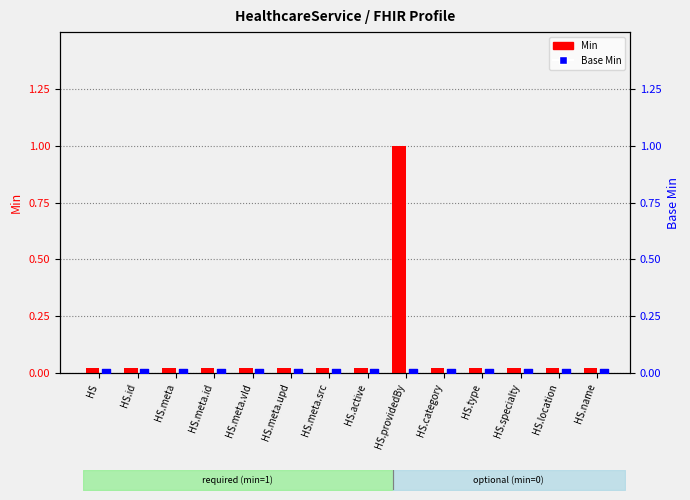

What are all the series names shown in the legend?

Min, Base Min